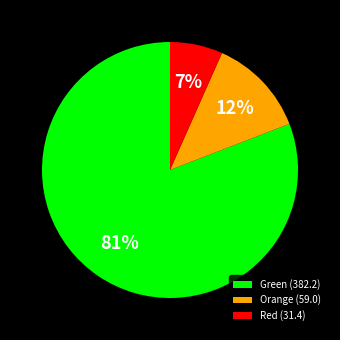

To the nearest percent, what percentage of the pie is Orange (59.0)?

12%